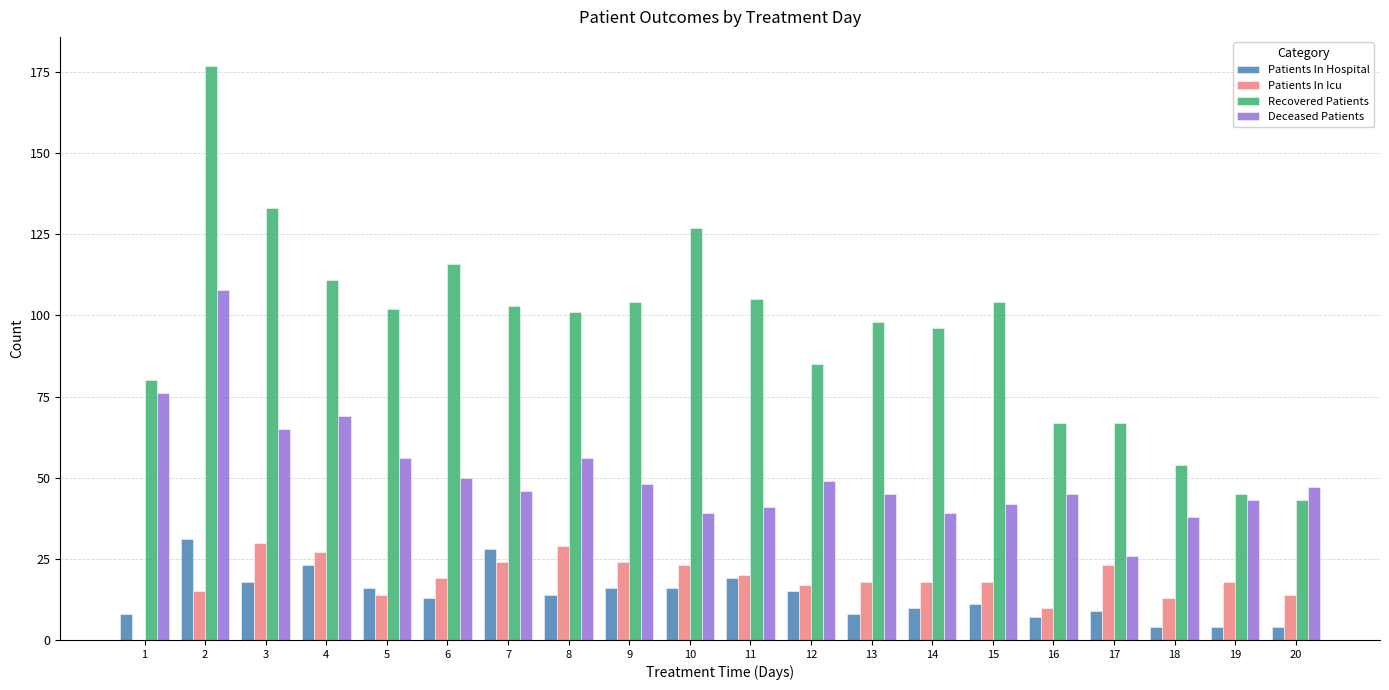

Reading left to right, what are all the values shown in this chart?

Patients In Hospital: 8	31	18	23	16	13	28	14	16	16	19	15	8	10	11	7	9	4	4	4
Patients In Icu: 0	15	30	27	14	19	24	29	24	23	20	17	18	18	18	10	23	13	18	14
Recovered Patients: 80	177	133	111	102	116	103	101	104	127	105	85	98	96	104	67	67	54	45	43
Deceased Patients: 76	108	65	69	56	50	46	56	48	39	41	49	45	39	42	45	26	38	43	47